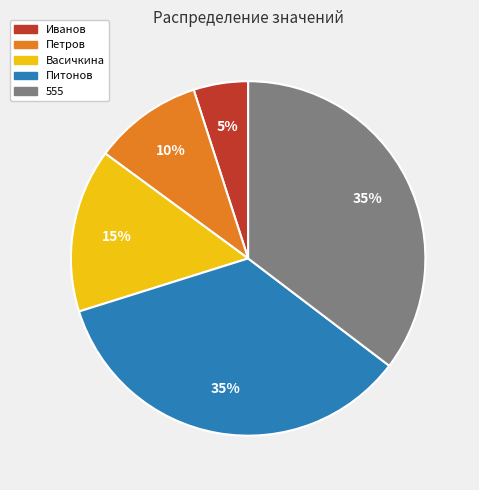

Between Васичкина and 555, which is larger?

555